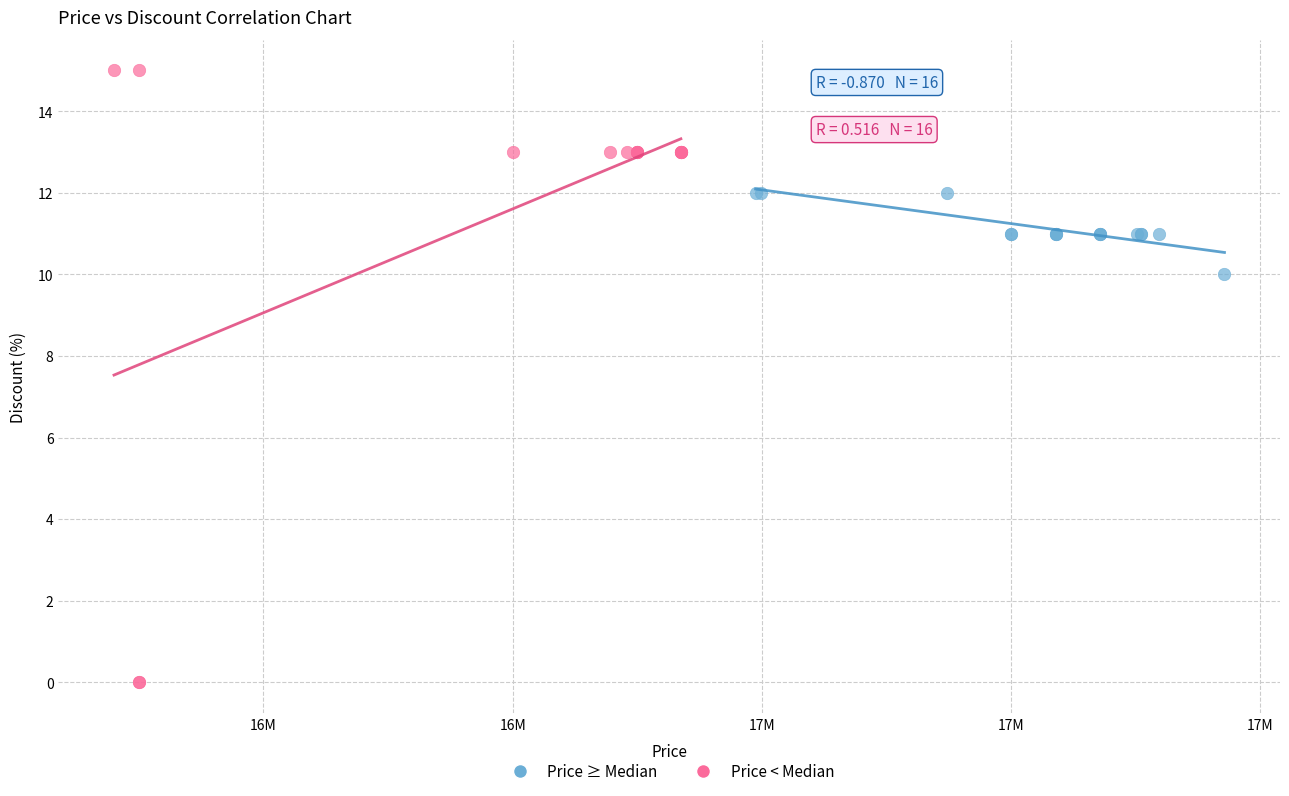

Which series contains the lowest Y value?

Price < Median